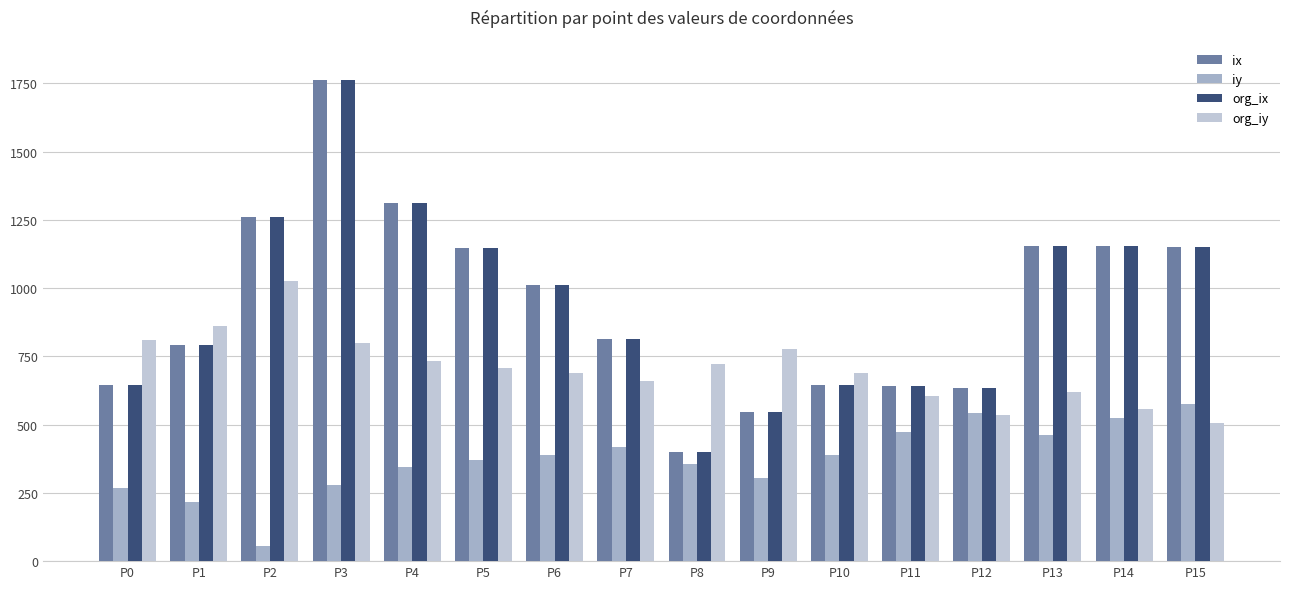

What are all the series names shown in the legend?

ix, iy, org_ix, org_iy